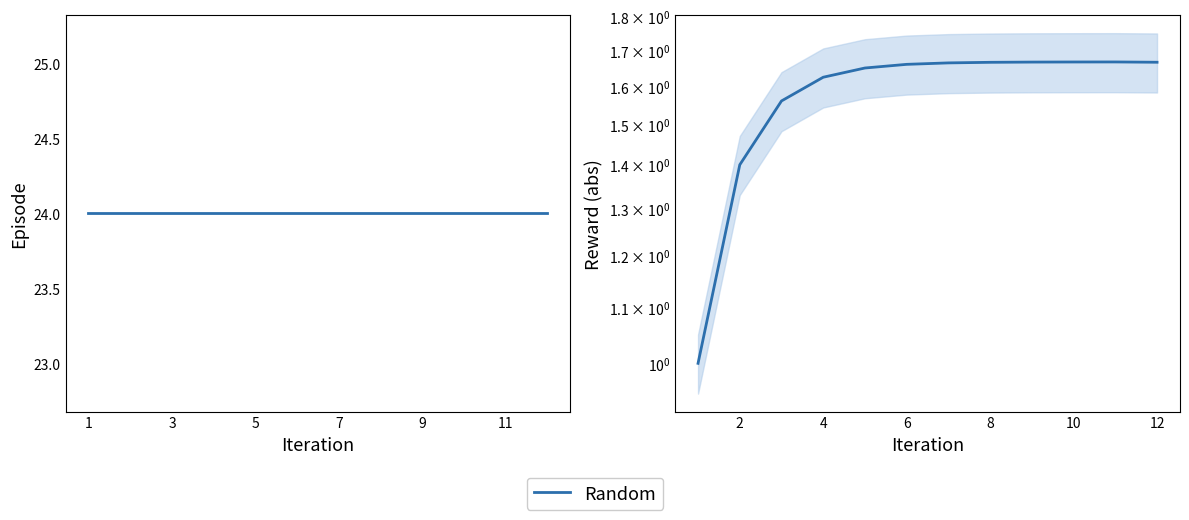

At which label does Episode reach its minimum?

1